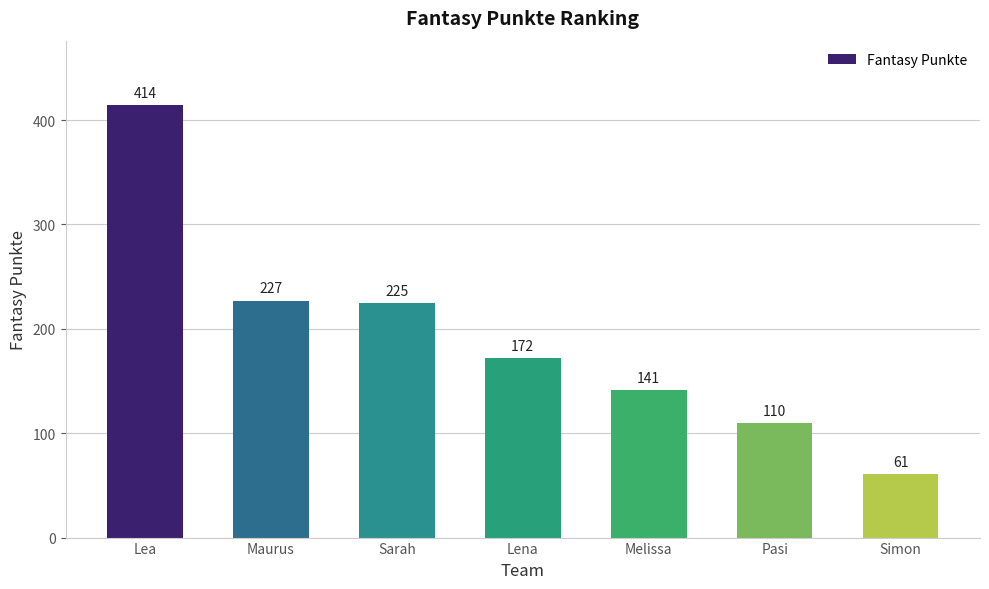

Rank the categories by value from lowest to highest.

Simon, Pasi, Melissa, Lena, Sarah, Maurus, Lea